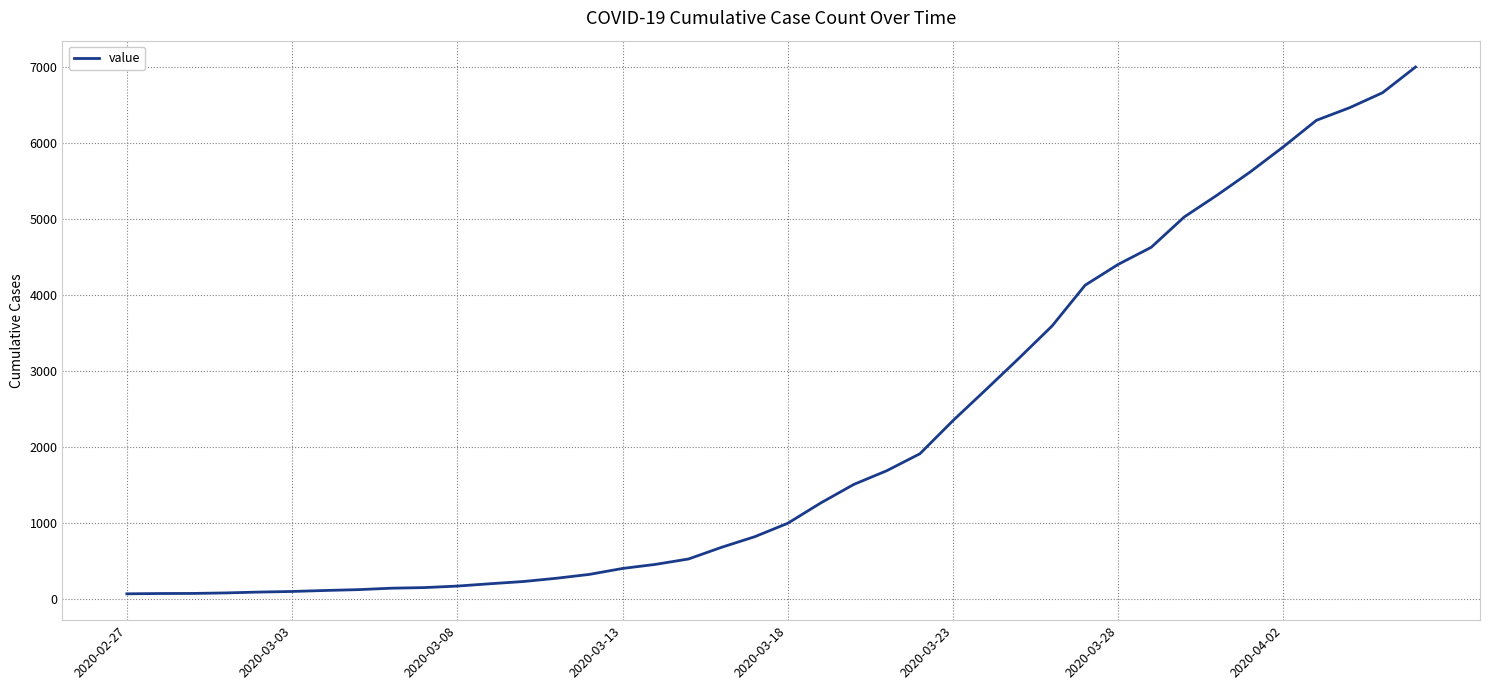

What is the maximum value shown in the chart?

7003